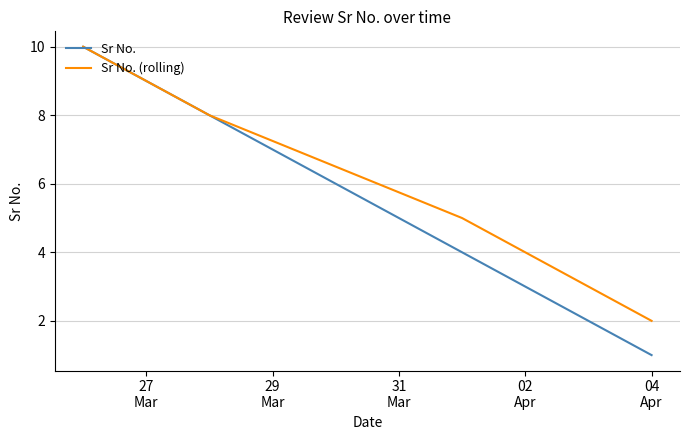

How many series are shown in this chart?

2